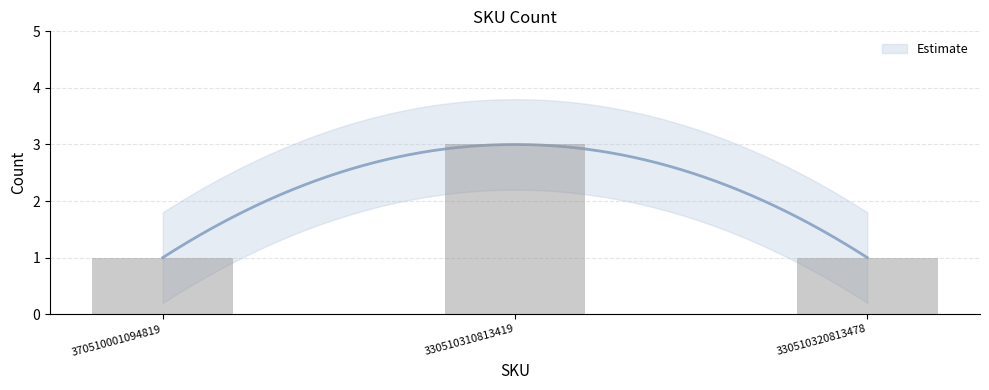

Rank the categories by value from highest to lowest.

330510310813419, 370510001094819, 330510320813478